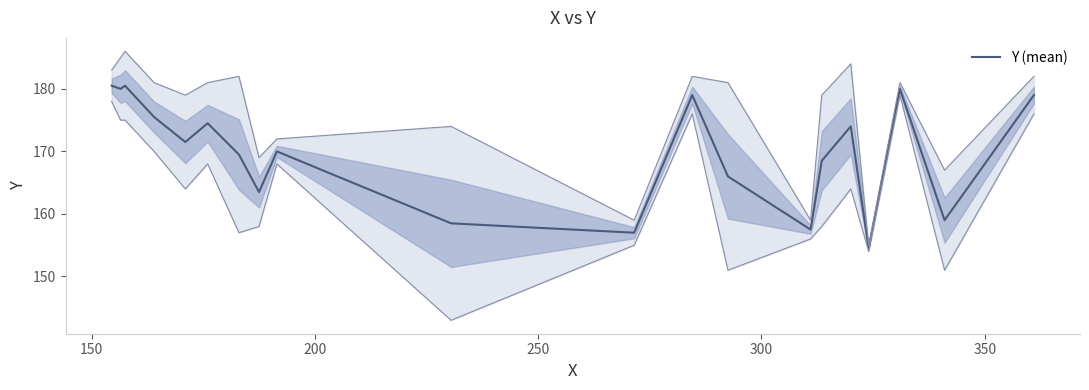

How many distinct data groups are displayed?

1